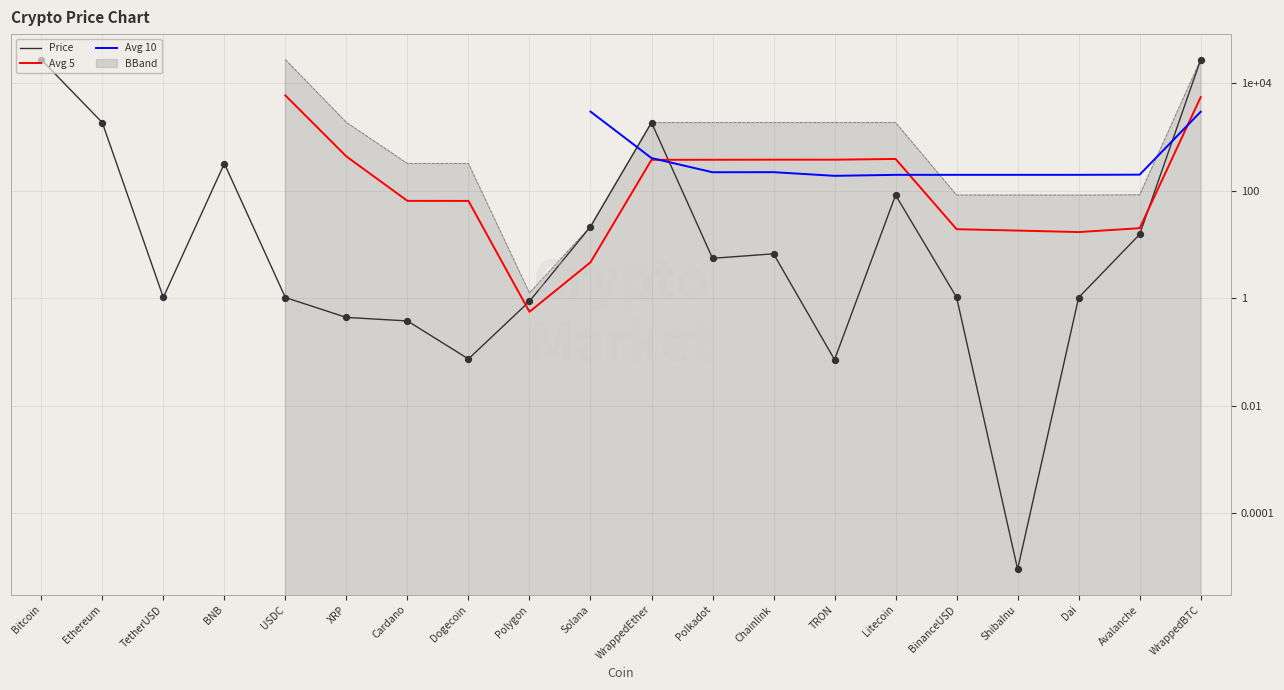

Between Dogecoin and BinanceUSD, which is larger?

BinanceUSD